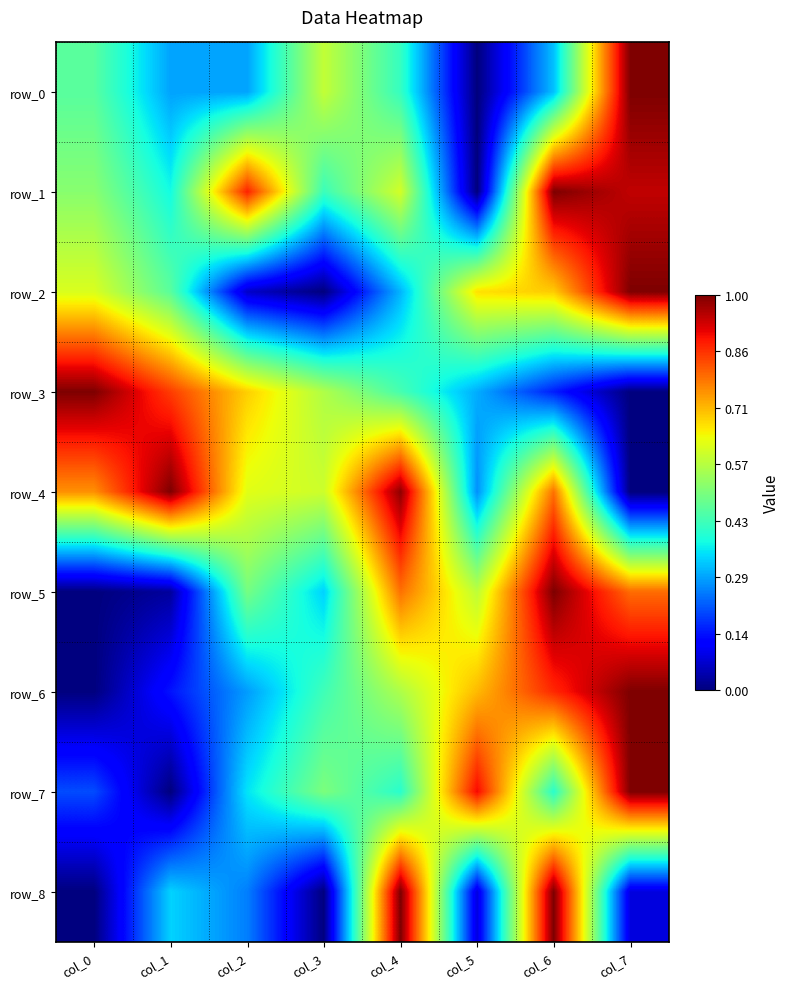

What is the difference between the row_8 values at col_0 and col_2?

0.3